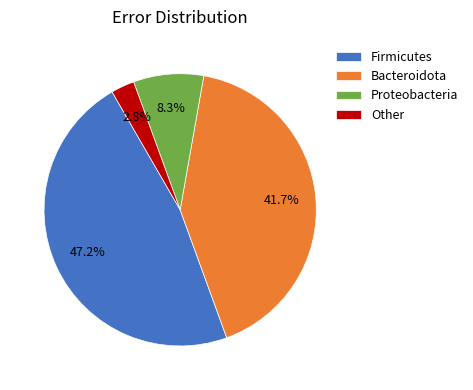

To the nearest percent, what is the average slice percentage?

25%